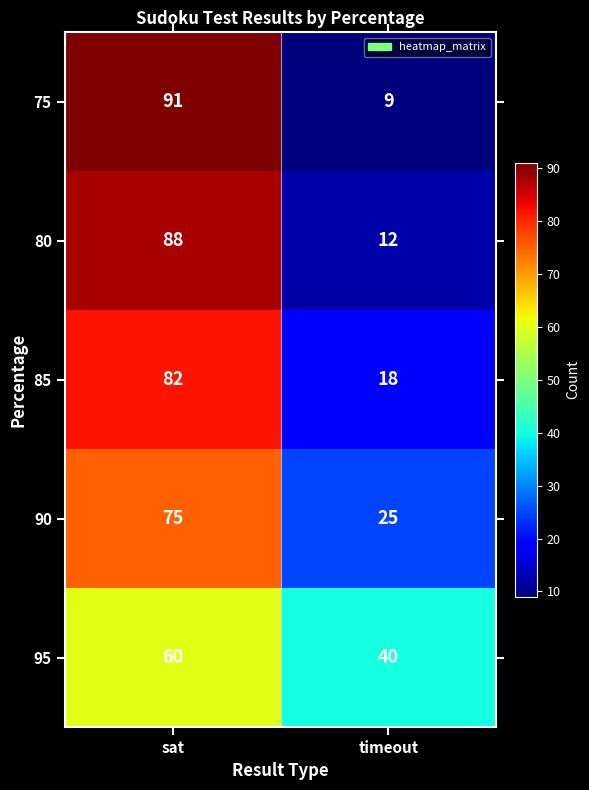

How many categories are shown in the chart?

2